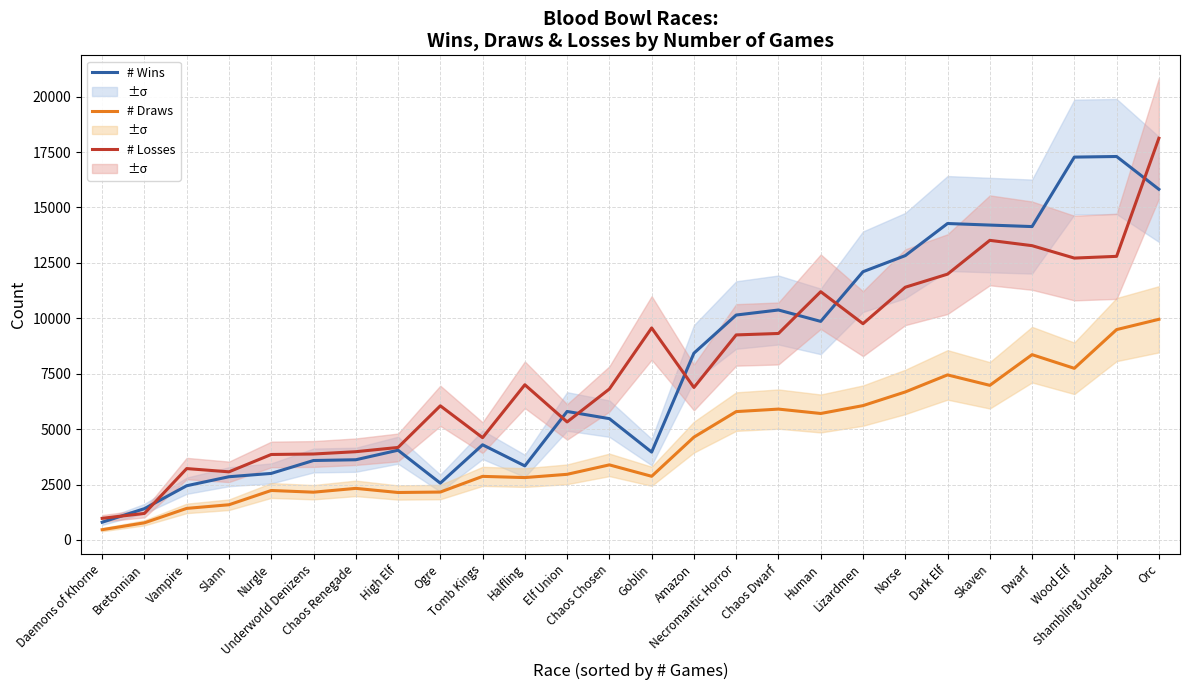

Rank the series at Chaos Renegade from lowest to highest value.

# Draws, # Wins, # Losses